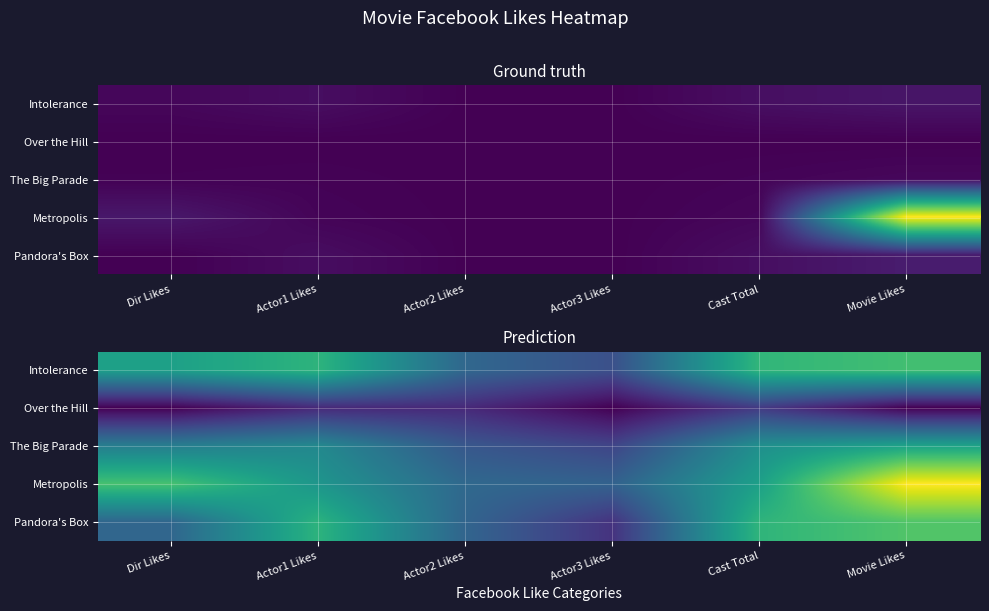

Which series has the widest spread of values?

Metropolis